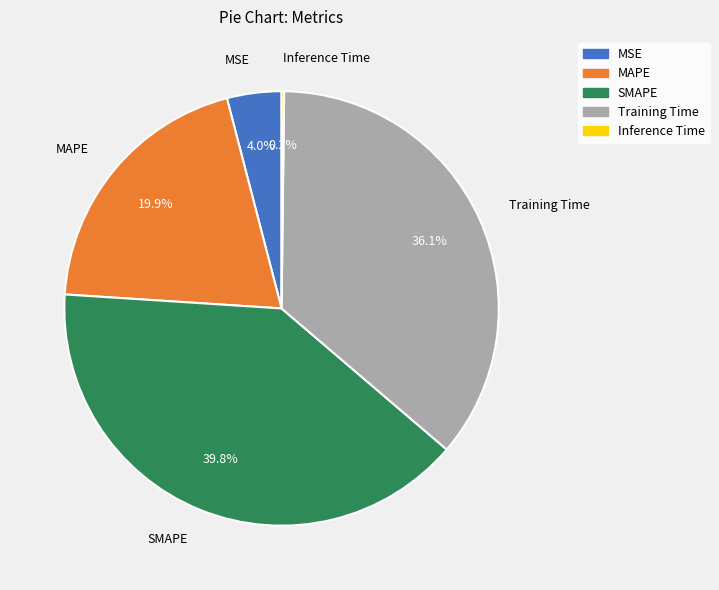

How much of the chart is everything except Training Time?

63.9%